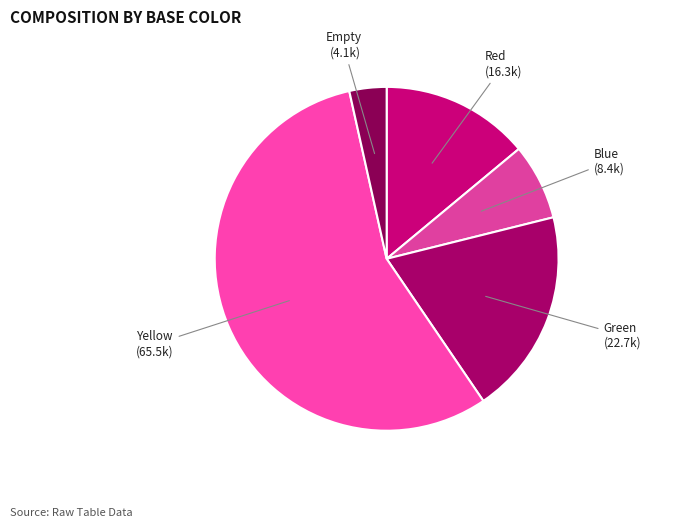

How many slices are in this pie chart?

5